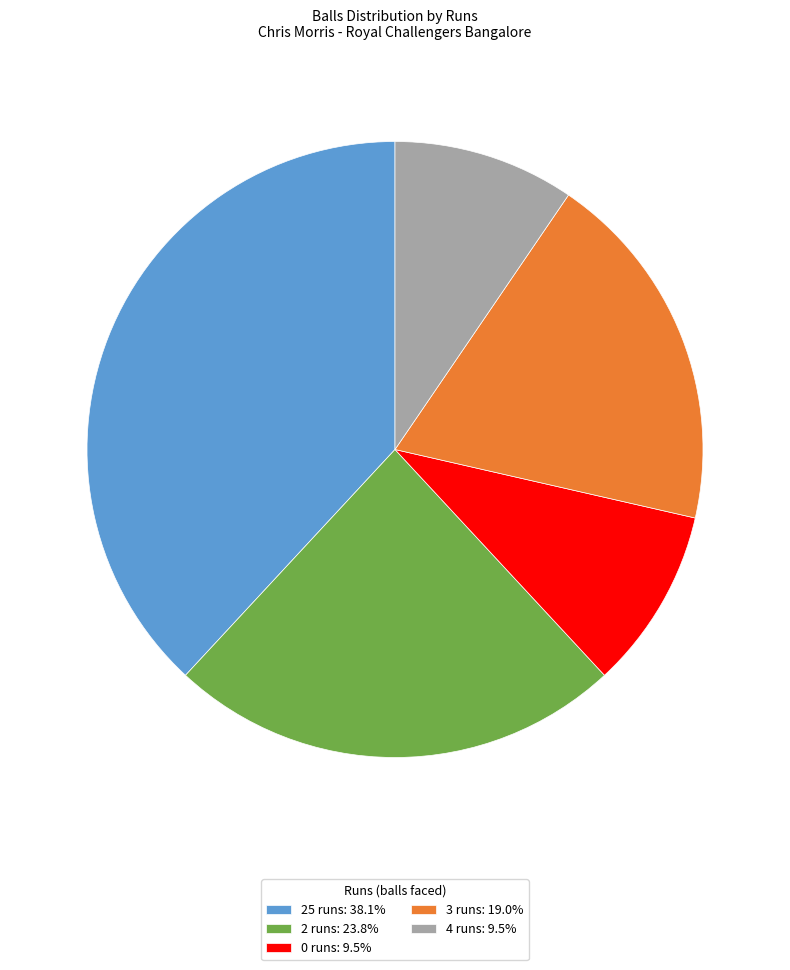

The 4 runs slice represents 10% of the pie. True or false?

True